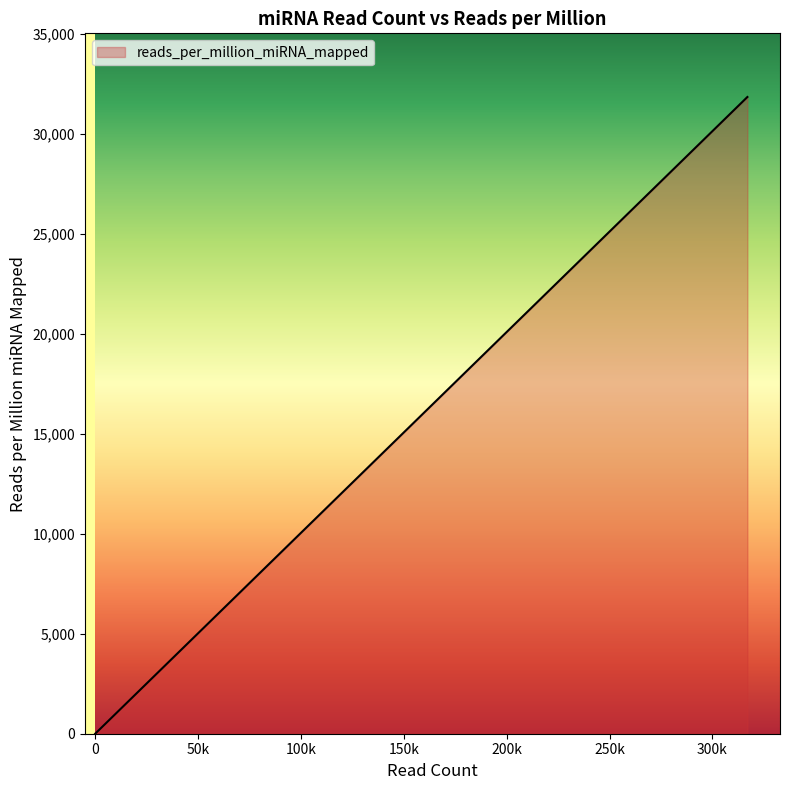

The value at hsa-mir-103b-2 is 9718.6. True or false?

False